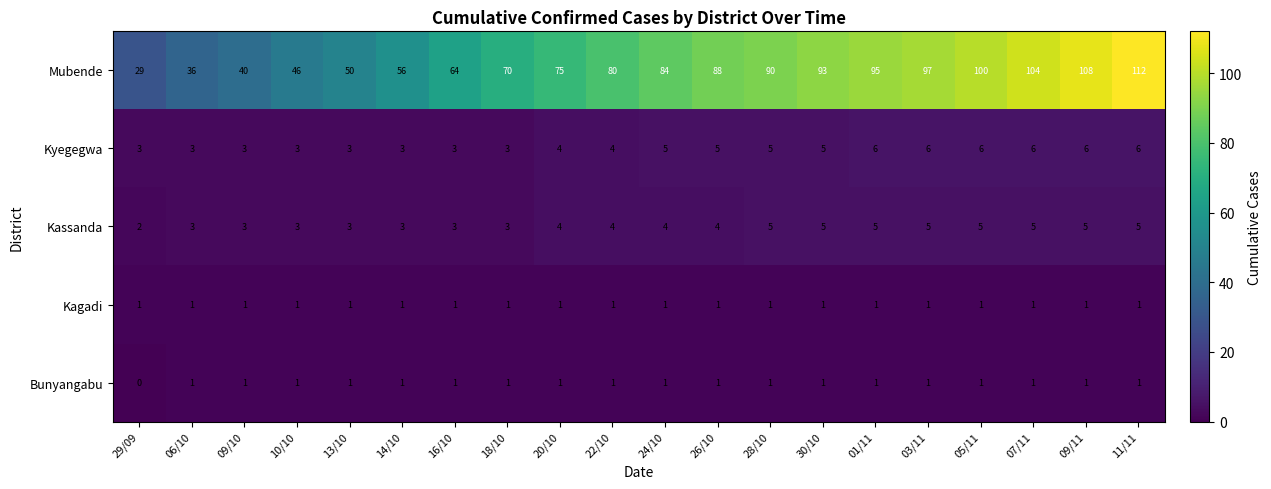

What is the spread (max minus min) of values at 20/10?

74